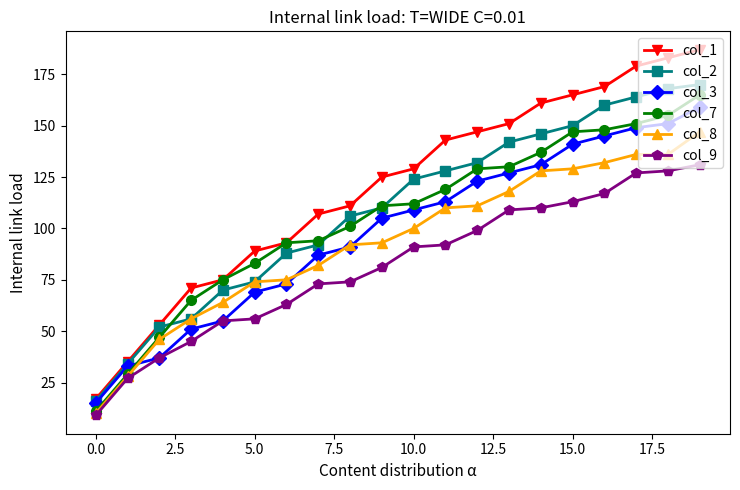

Which series has the largest range (max minus min)?

col_1